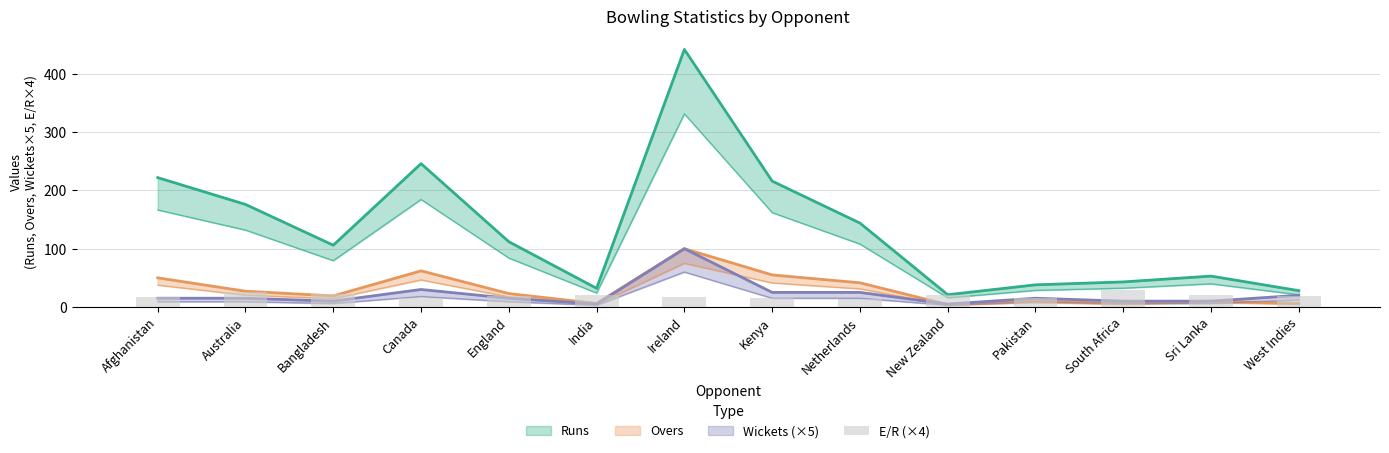

What is the average value?

19.6